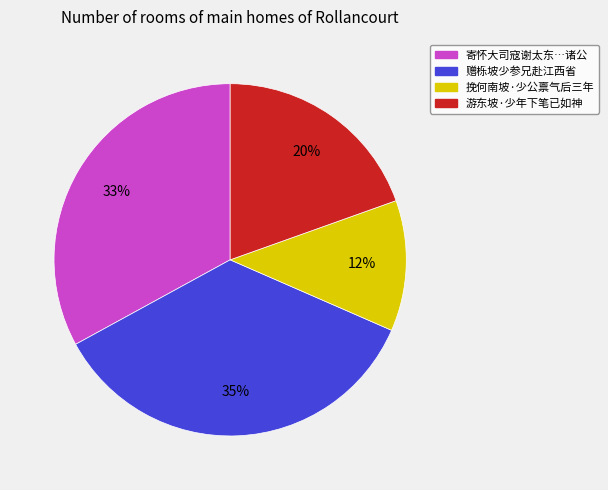

How many segments does this pie chart have?

4